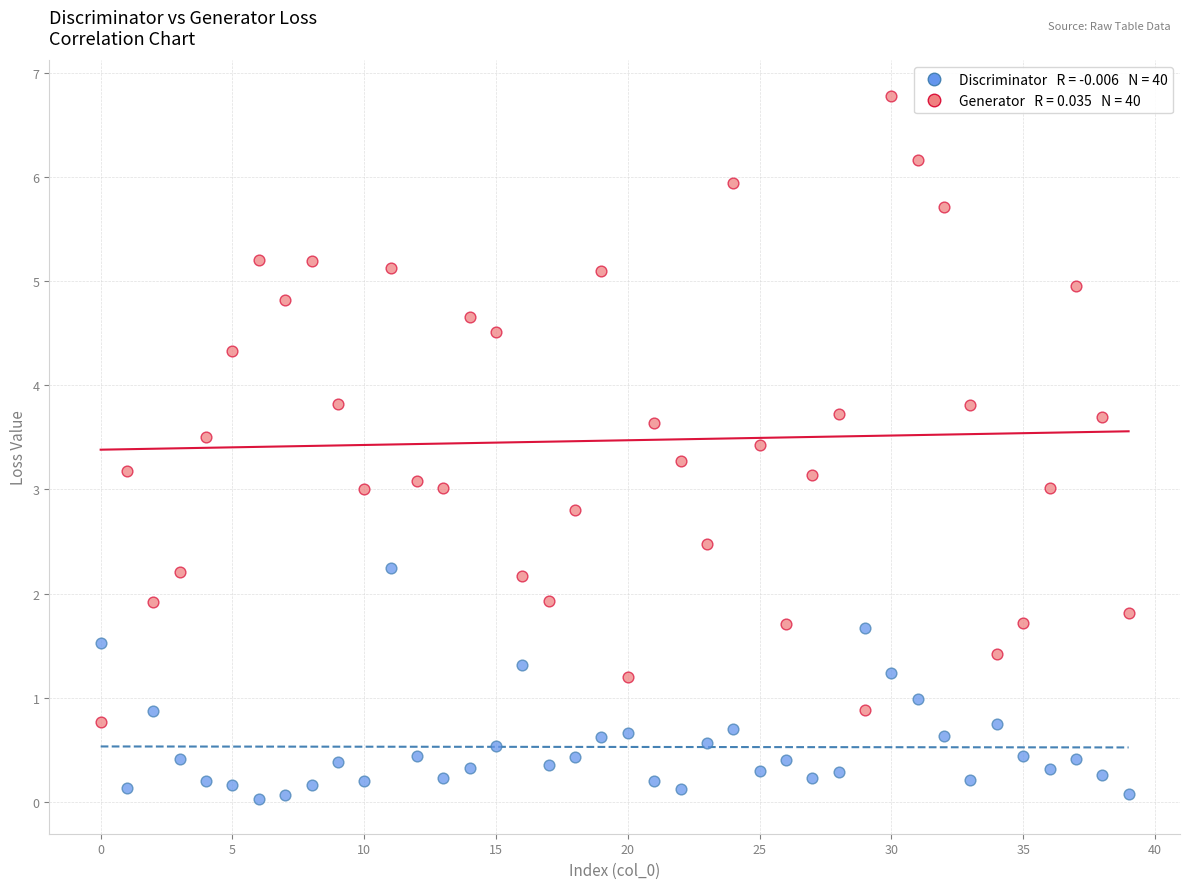

Across all data points, what is the range of Y values (max minus min)?

6.7